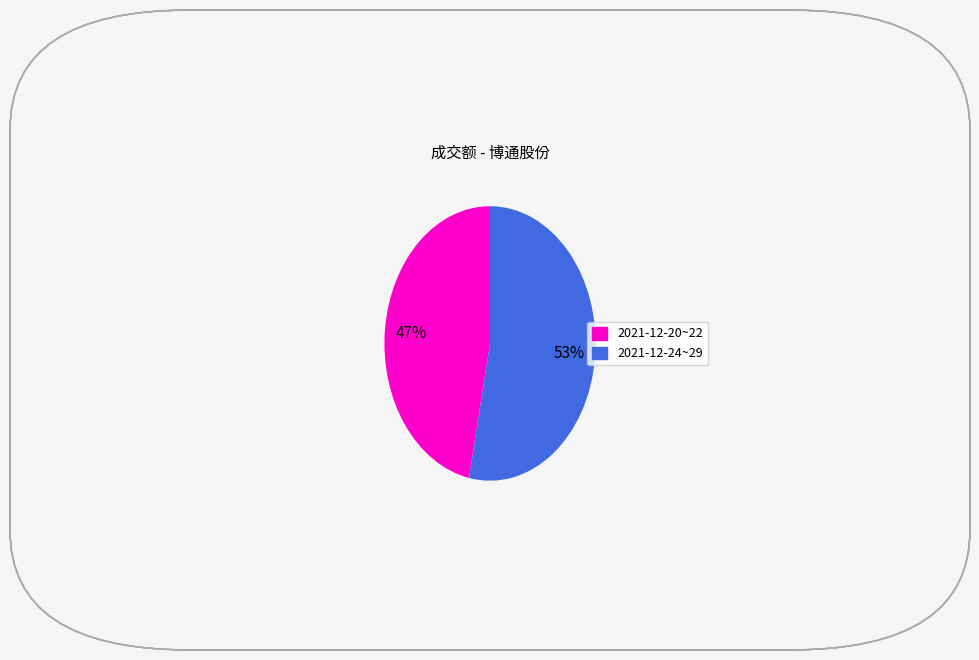

To the nearest percent, what is the average slice percentage?

50%